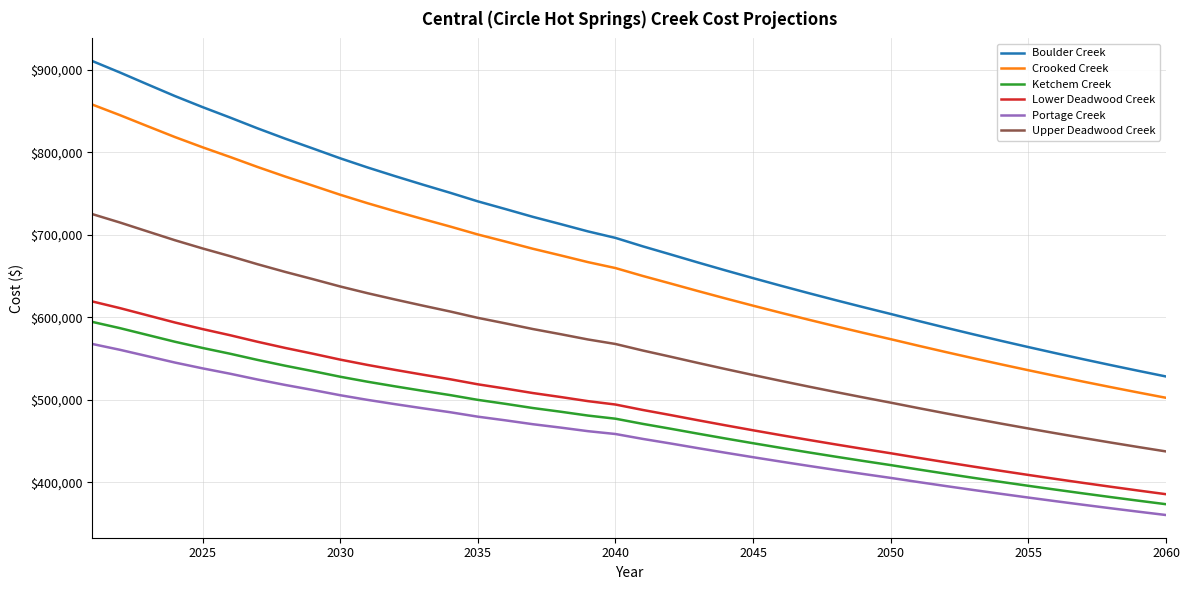

Which series has the largest total across all categories?

Boulder Creek